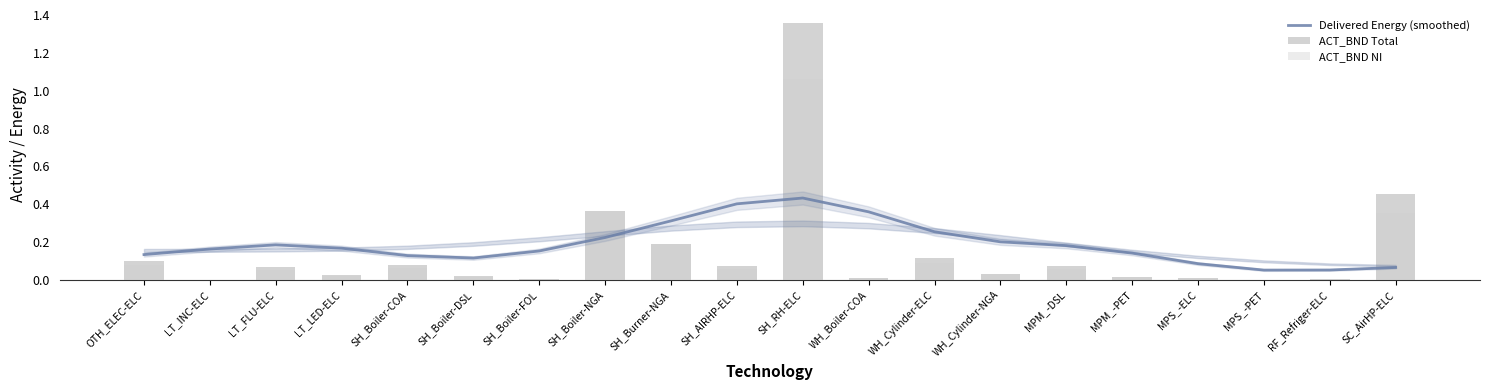

What is the label of the 20th bar from the left?

SC_AirHP-ELC